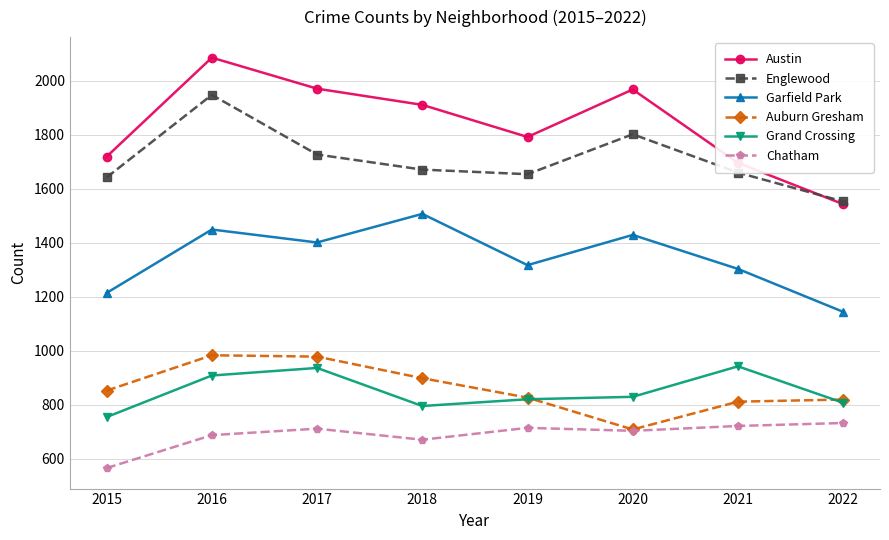

Is it true that Englewood equals 654 at 2022?

False